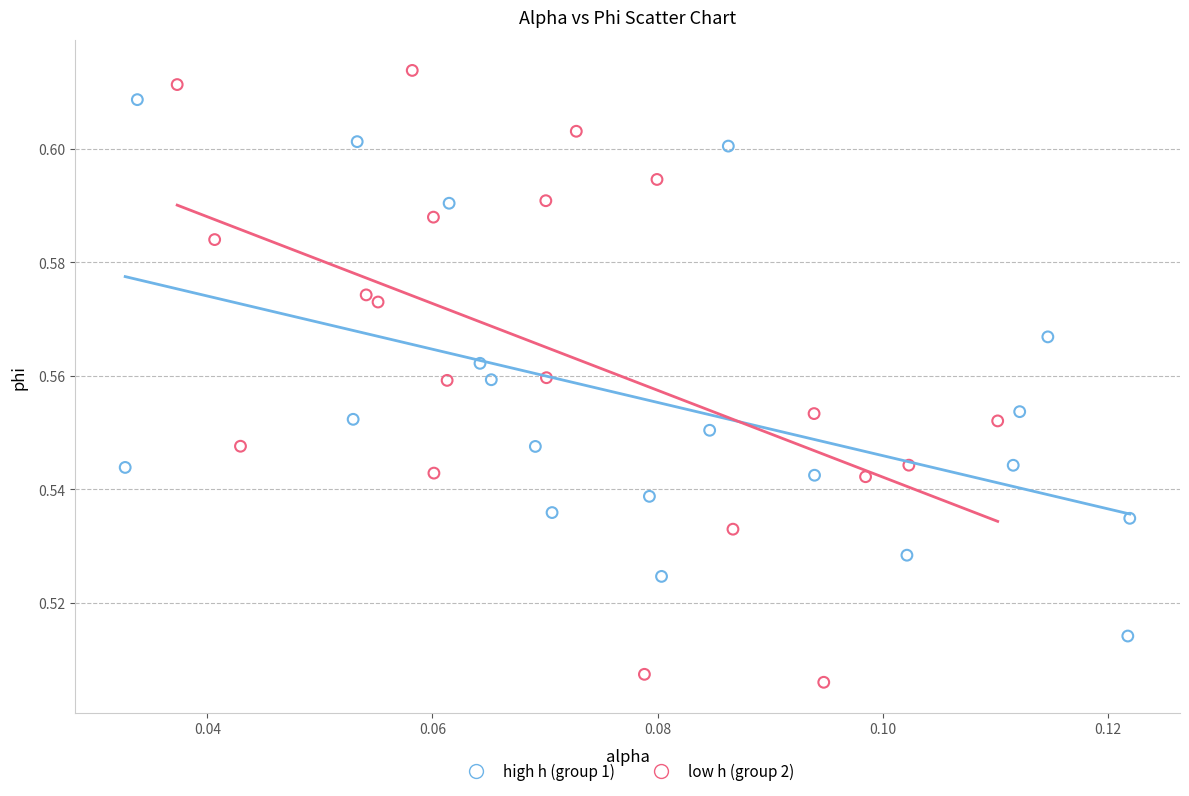

What are all the series names shown in the legend?

high h (group 1), low h (group 2)